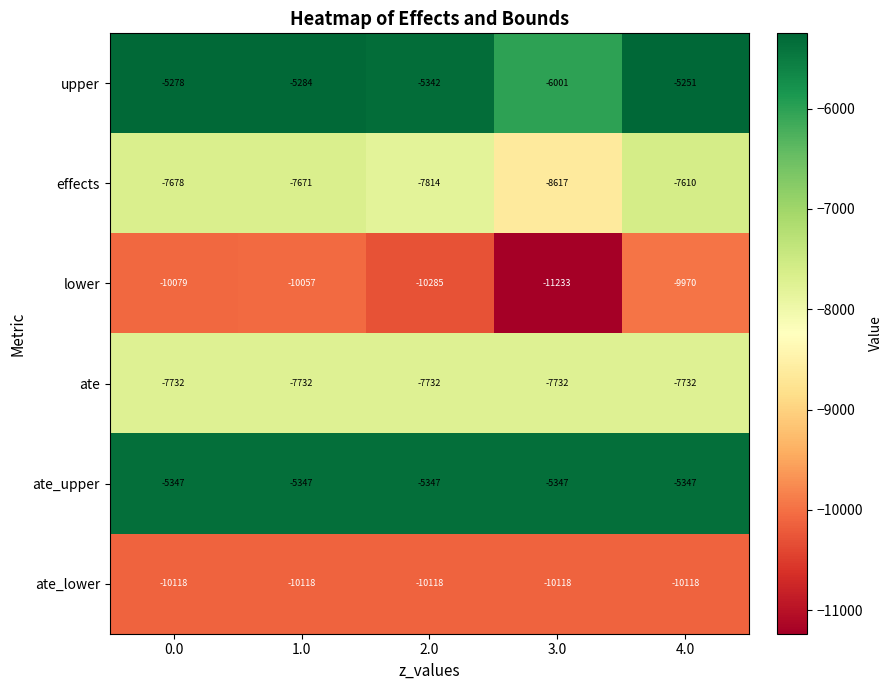

What is the sum of the ate_lower values at 2.0 and 1.0?

-20236